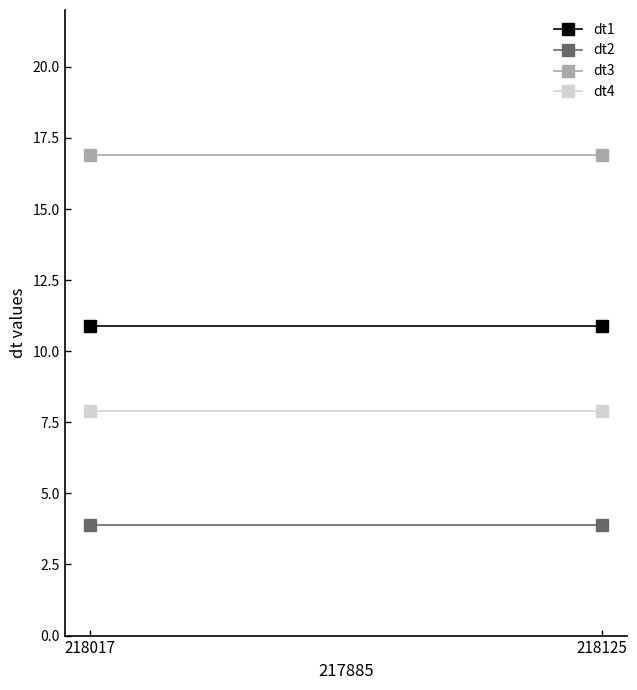

What is the difference between the highest and lowest values at 218017?

13.0